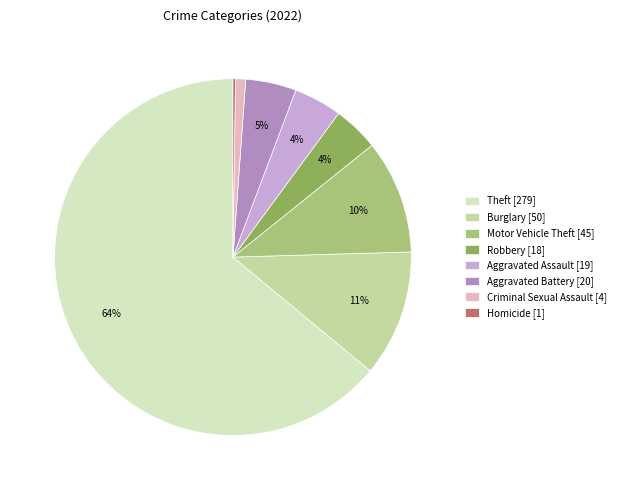

Is it true that Aggravated Battery [20] is 14% of the pie?

False